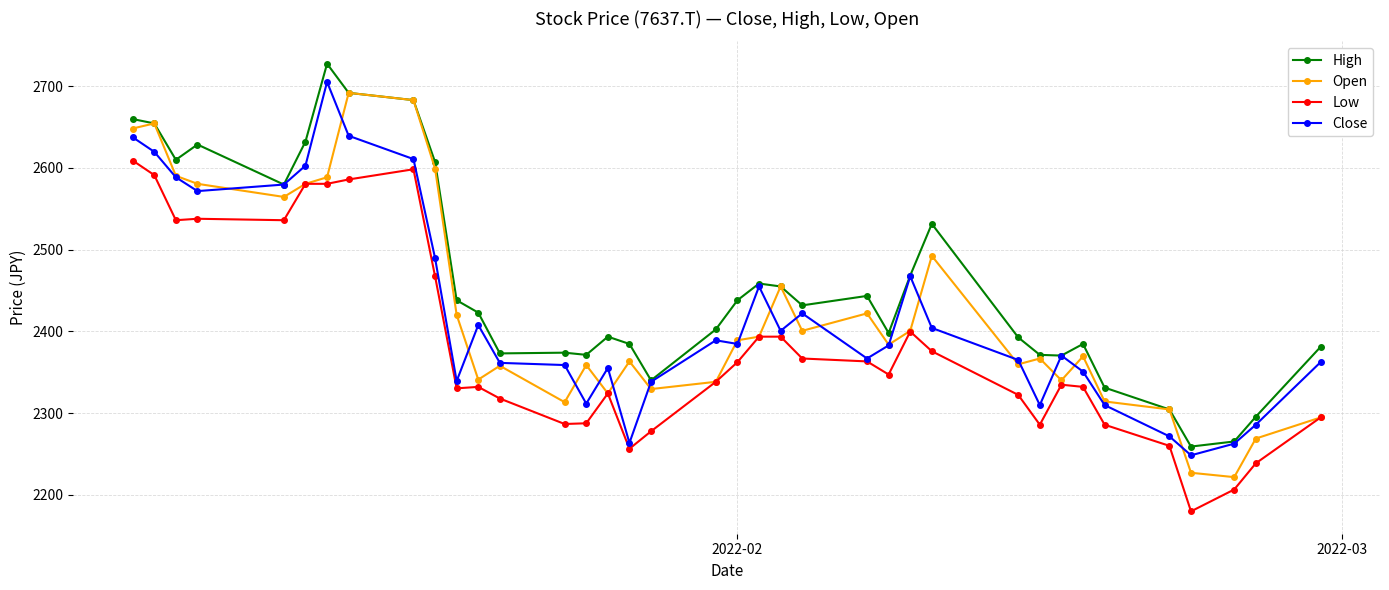

What is the minimum value for Low?

2180.0